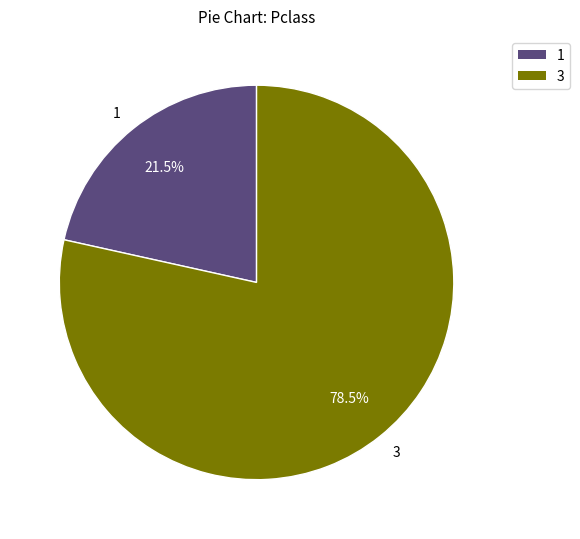

Does any single category account for the majority?

Yes